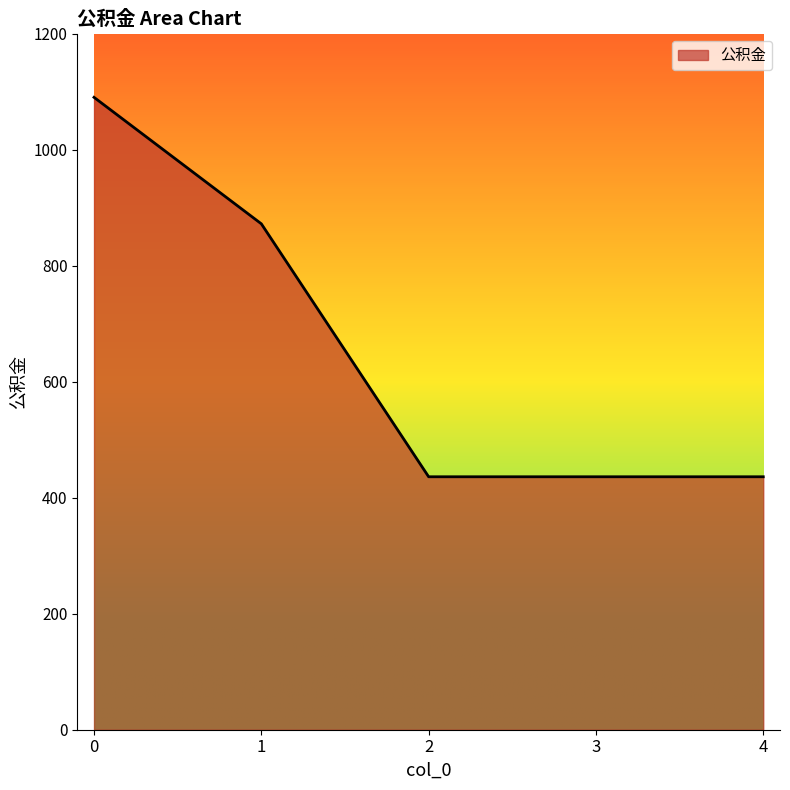

What is the ratio of the value at 1 to the value at 0?

0.8